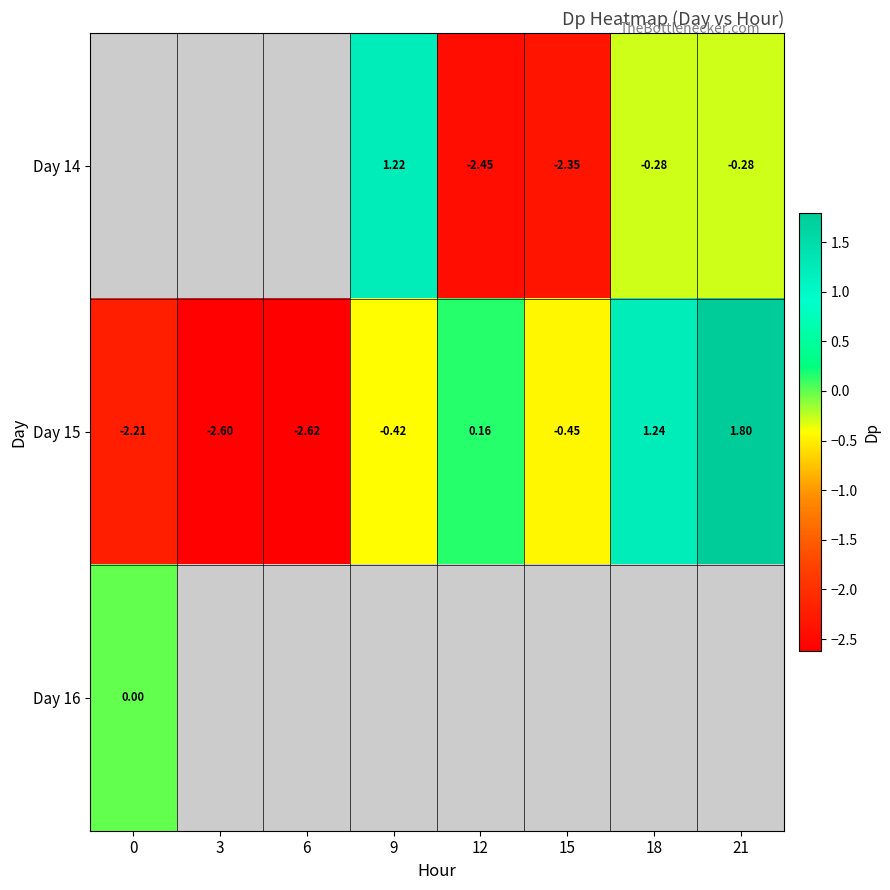

What is the sum of the Day 15 values at 18 and 15?

0.8